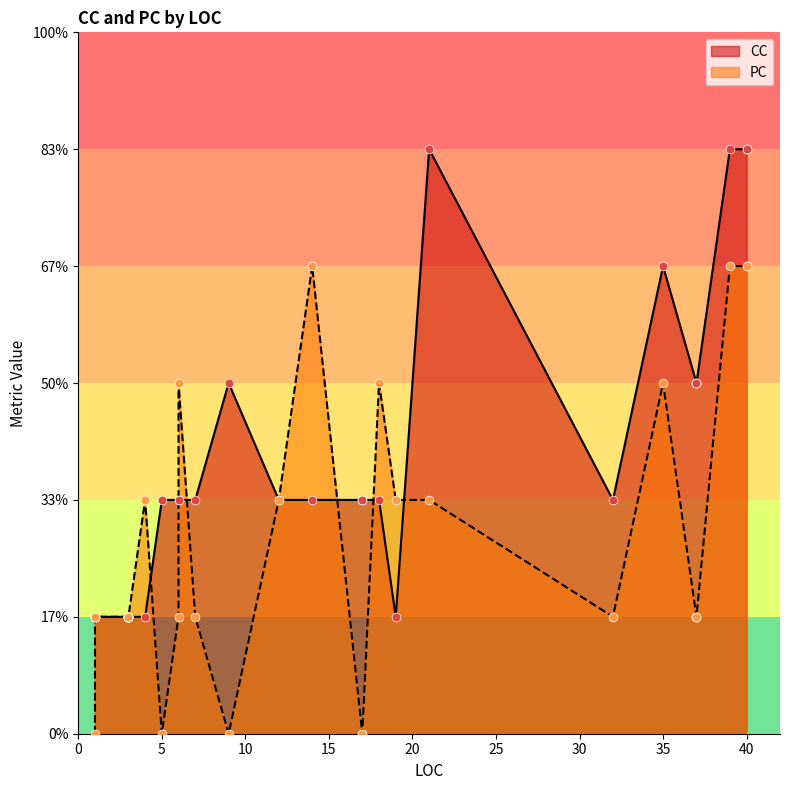

What are all the series names shown in the legend?

CC, PC